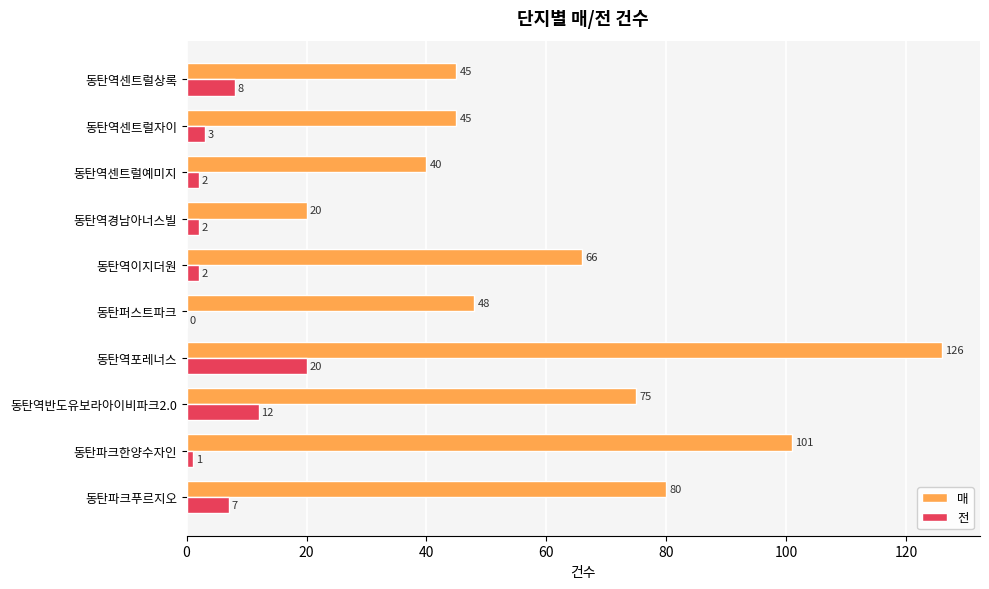

What is the highest value of the 매 series?

126